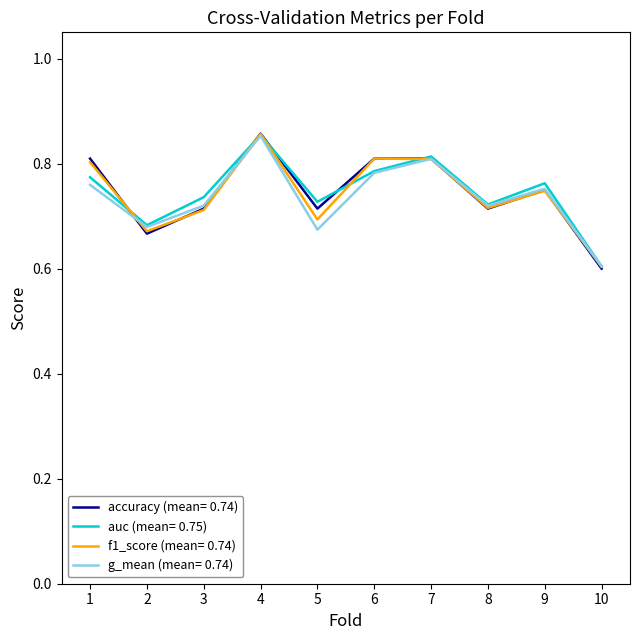

The value of accuracy (mean= 0.74) at 9 is 0.8. True or false?

True